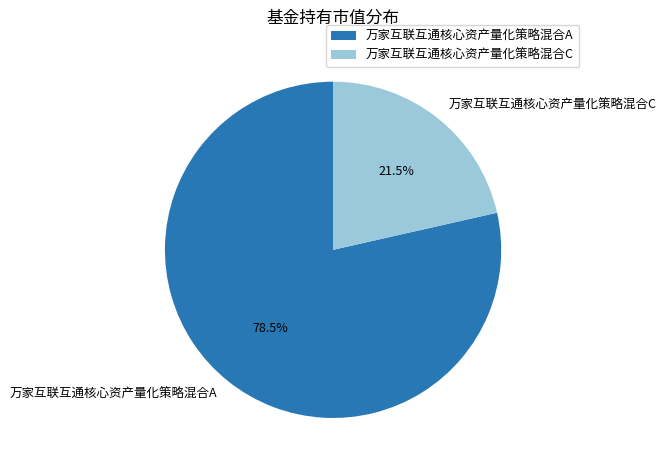

To the nearest percent, what is the difference between the 万家互联互通核心资产量化策略混合C and 万家互联互通核心资产量化策略混合A slice percentages?

57%